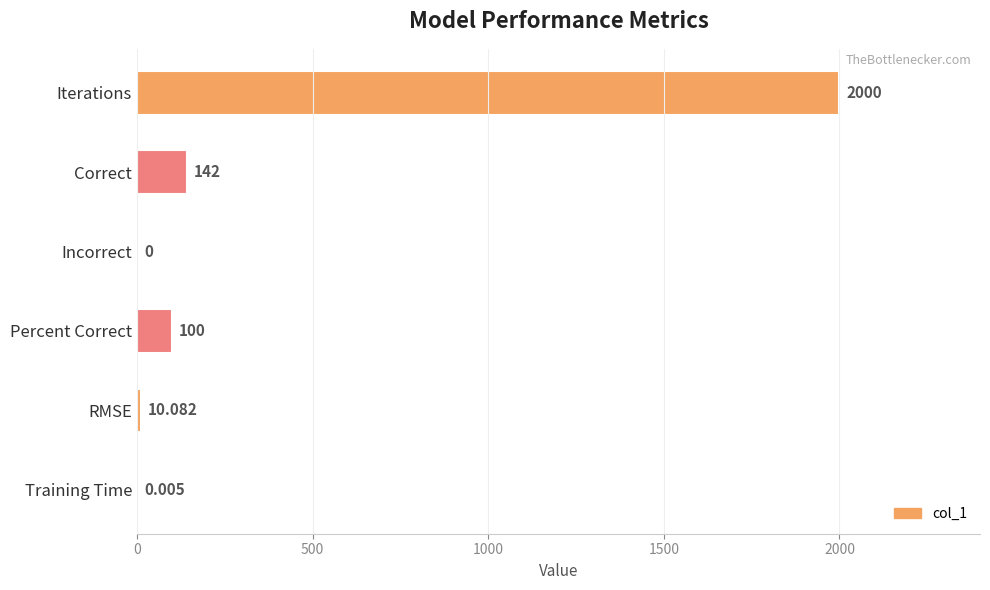

At which label is the value closest to 1000?

Correct